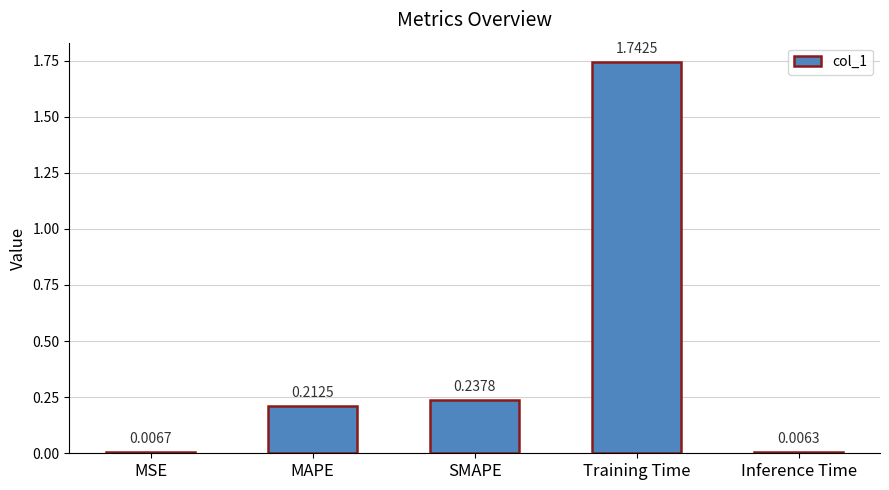

List the labels in order of value, smallest first.

Inference Time, MSE, MAPE, SMAPE, Training Time